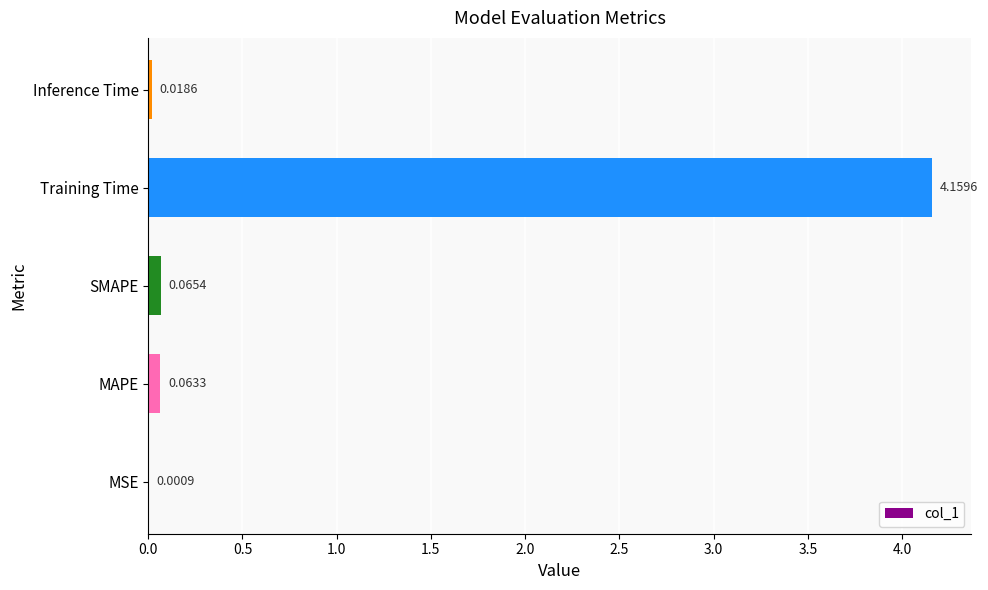

Are the bars horizontal?

Yes